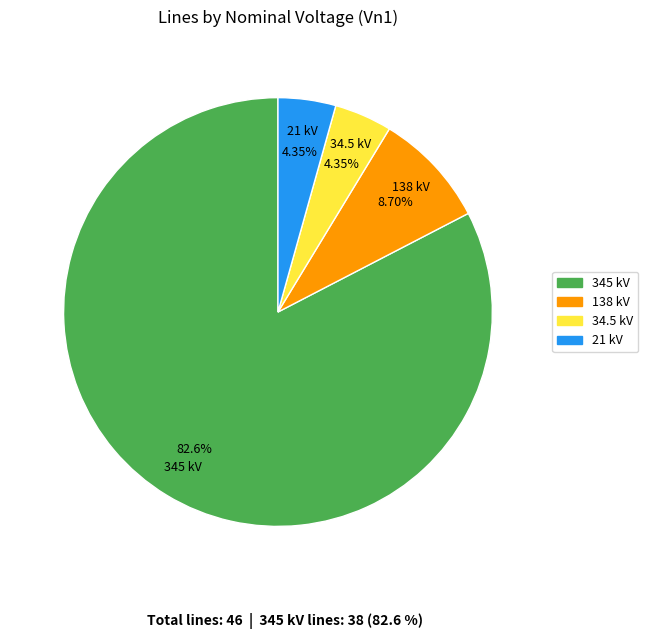

To the nearest percent, what is the combined percentage of 345 and 34.5?

87%